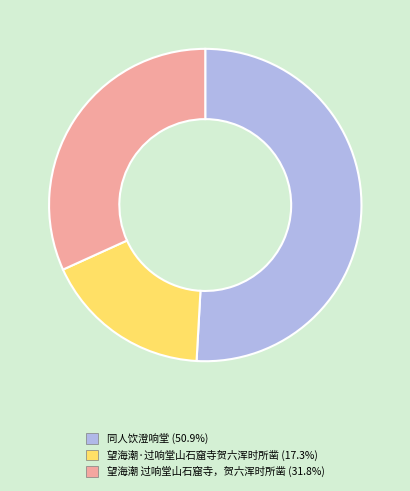

Rank the categories by value from highest to lowest.

同人饮澄响堂, 望海潮 过响堂山石窟寺，贺六浑时所凿, 望海潮·过响堂山石窟寺贺六浑时所凿